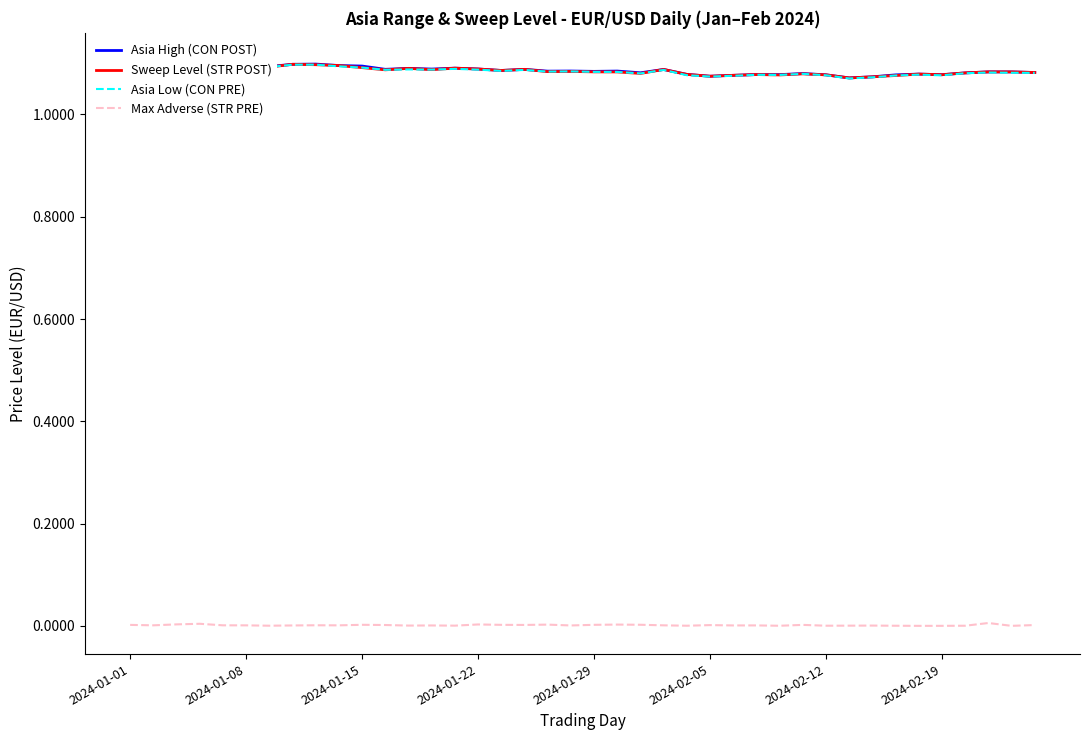

The Max Adverse (STR PRE) series shows 0.0 at 2024-01-22. True or false?

True